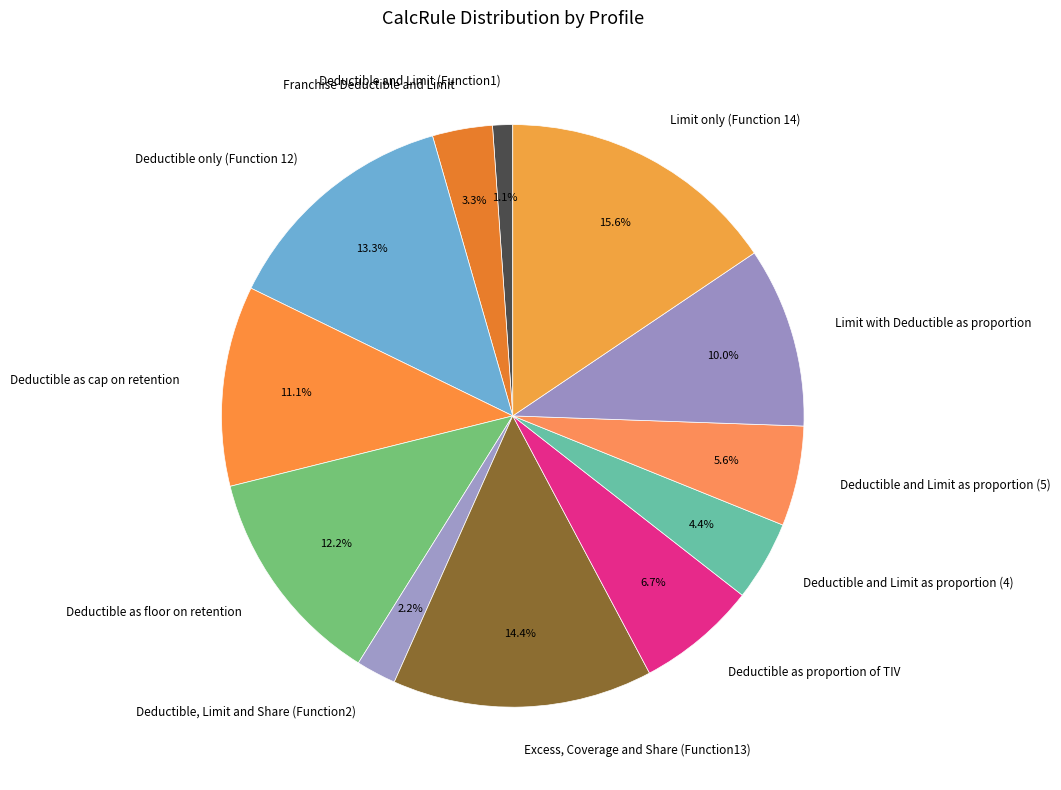

How many slices are in this pie chart?

12